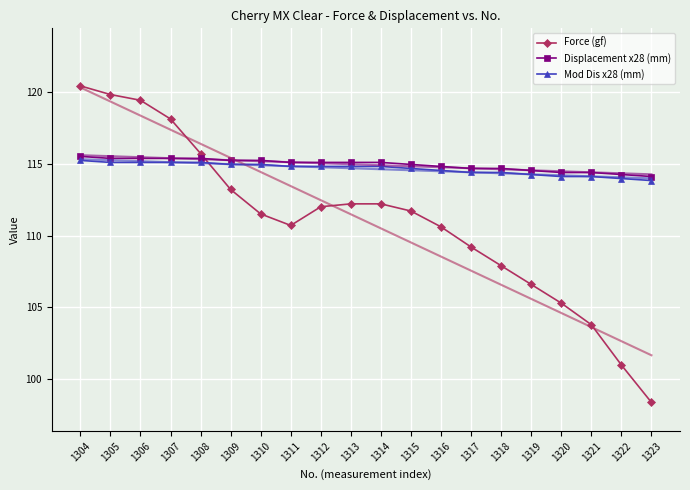

Which has a higher value, 1304 or 1320?

1304